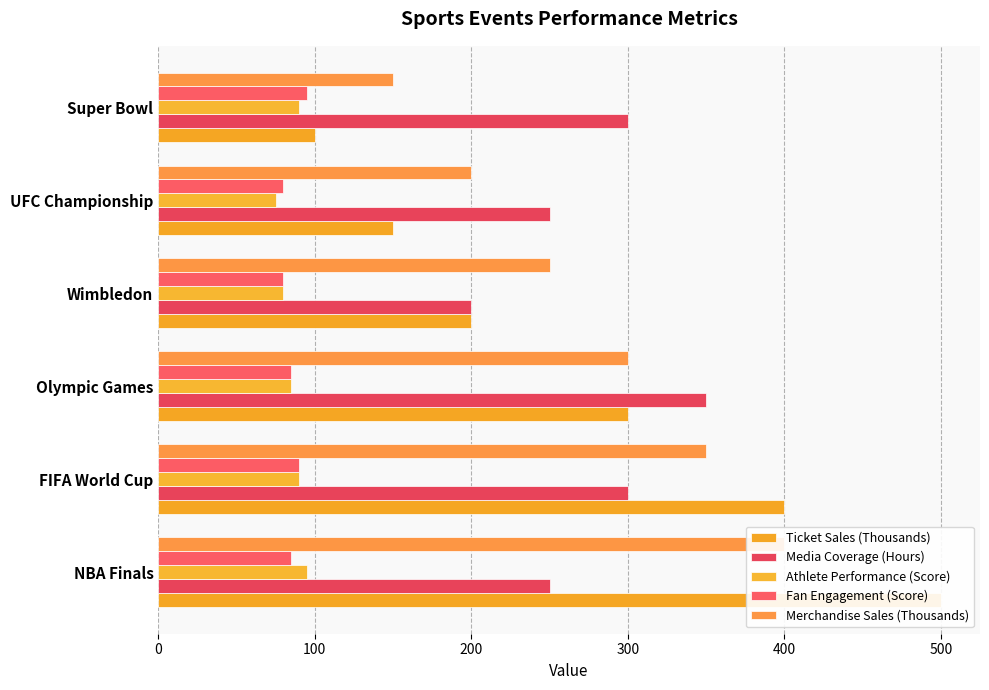

Rank the series by their maximum value, from highest to lowest.

Ticket Sales (Thousands), Merchandise Sales (Thousands), Media Coverage (Hours), Athlete Performance (Score), Fan Engagement (Score)